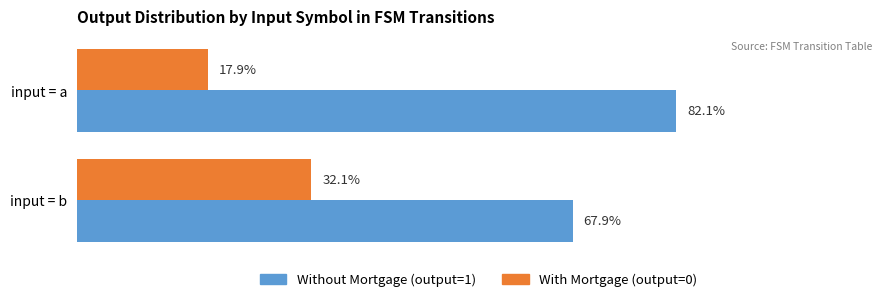

At which category does the chart reach its minimum across all series?

input = a